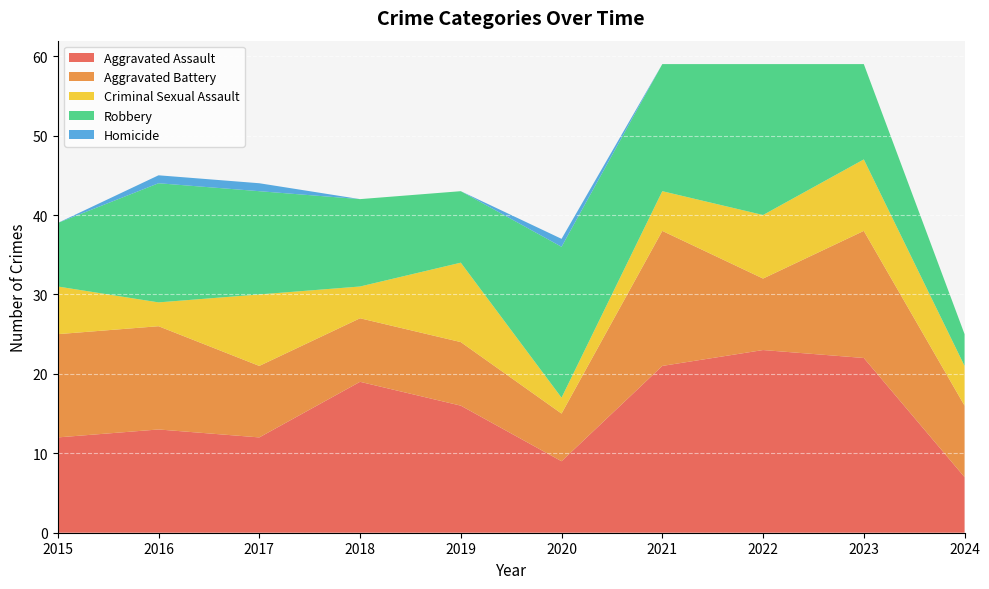

Reading right to left, what are all the values shown in this chart?

Aggravated Assault: 2024=7	2023=22	2022=23	2021=21	2020=9	2019=16	2018=19	2017=12	2016=13	2015=12
Aggravated Battery: 2024=9	2023=16	2022=9	2021=17	2020=6	2019=8	2018=8	2017=9	2016=13	2015=13
Criminal Sexual Assault: 2024=5	2023=9	2022=8	2021=5	2020=2	2019=10	2018=4	2017=9	2016=3	2015=6
Robbery: 2024=4	2023=12	2022=19	2021=16	2020=19	2019=9	2018=11	2017=13	2016=15	2015=8
Homicide: 2024=0	2023=0	2022=0	2021=0	2020=1	2019=0	2018=0	2017=1	2016=1	2015=0